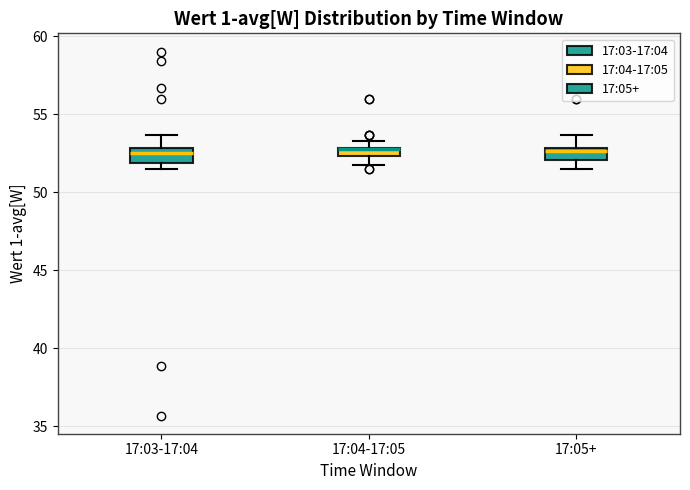

Where does the upper whisker of the box for 17:03-17:04 end on the y-axis? The values are not printed on the chart, so give them approximately, as read against the axis.

53.5